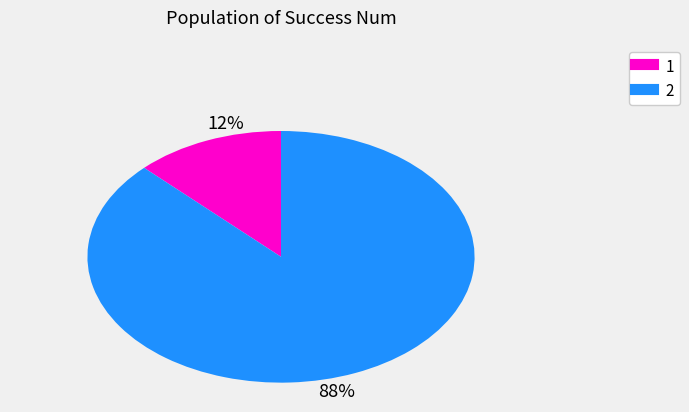

To the nearest percent, what is the combined percentage of 2 and 1?

100%